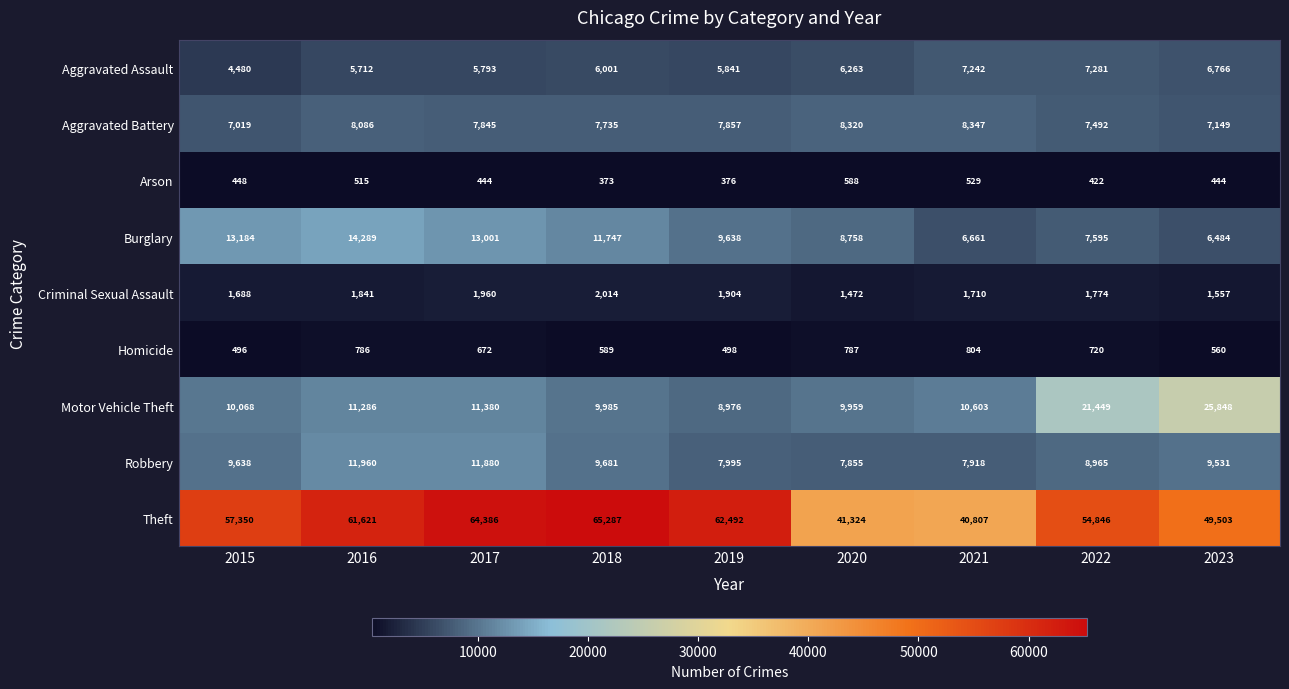

Is it true that Burglary equals 6484 at 2023?

True